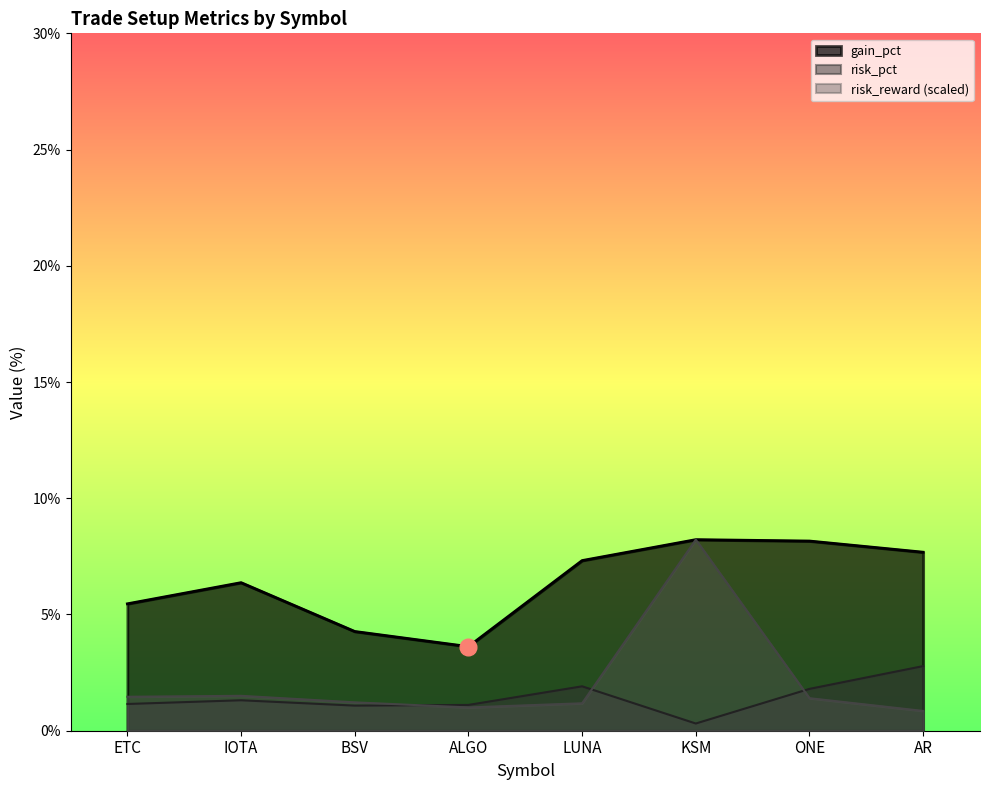

How many values in the risk_reward series exceed 1?

7